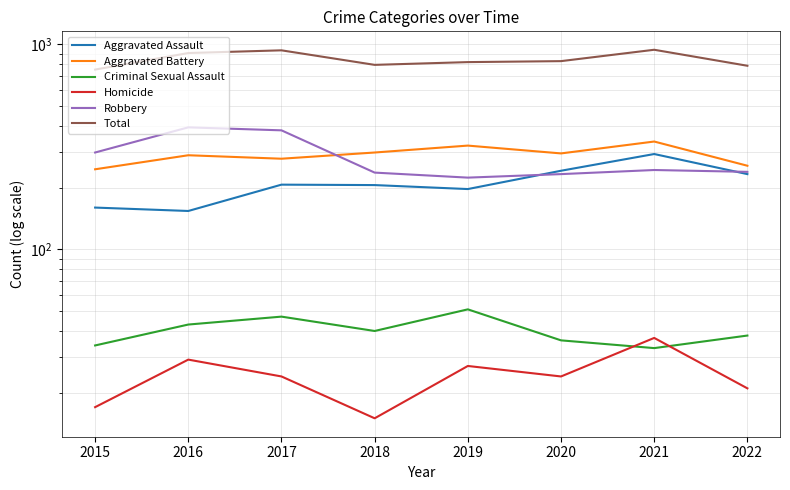

Where does the Total series first go above 829?

2016